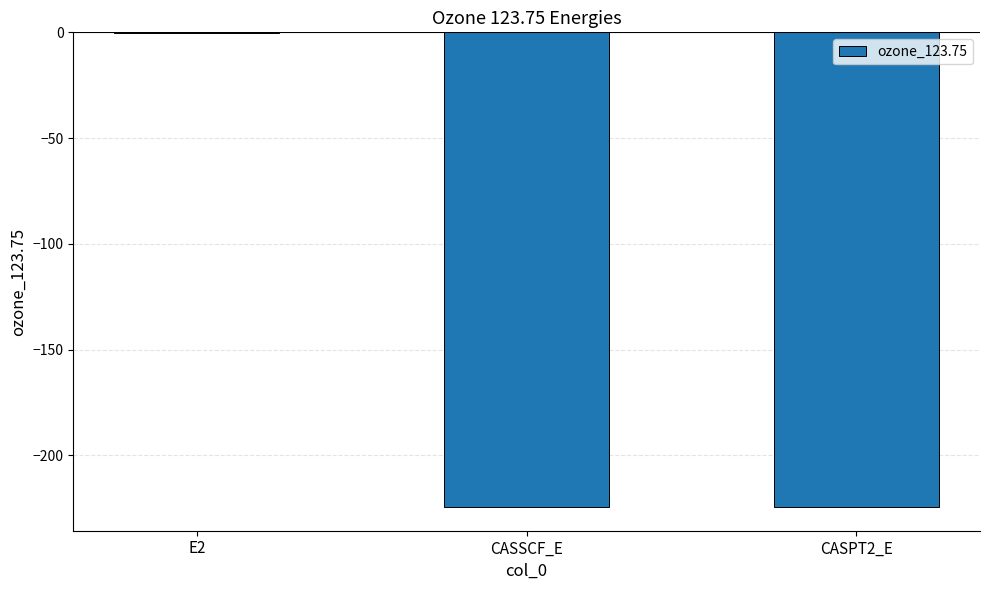

Is it true that the value at CASSCF_E is -400.1?

False